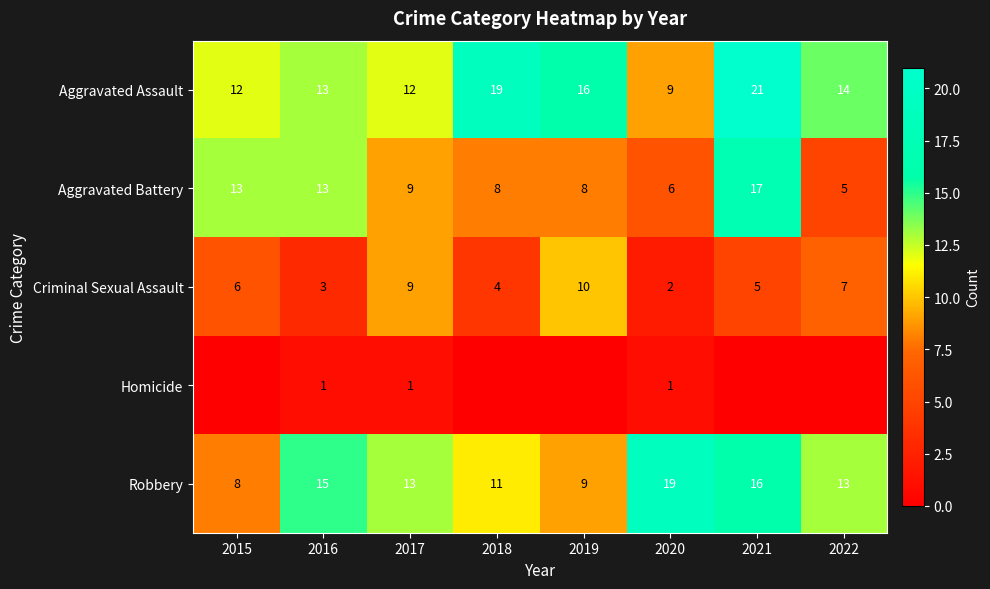

The Aggravated Battery series shows 13 at 2015. True or false?

True